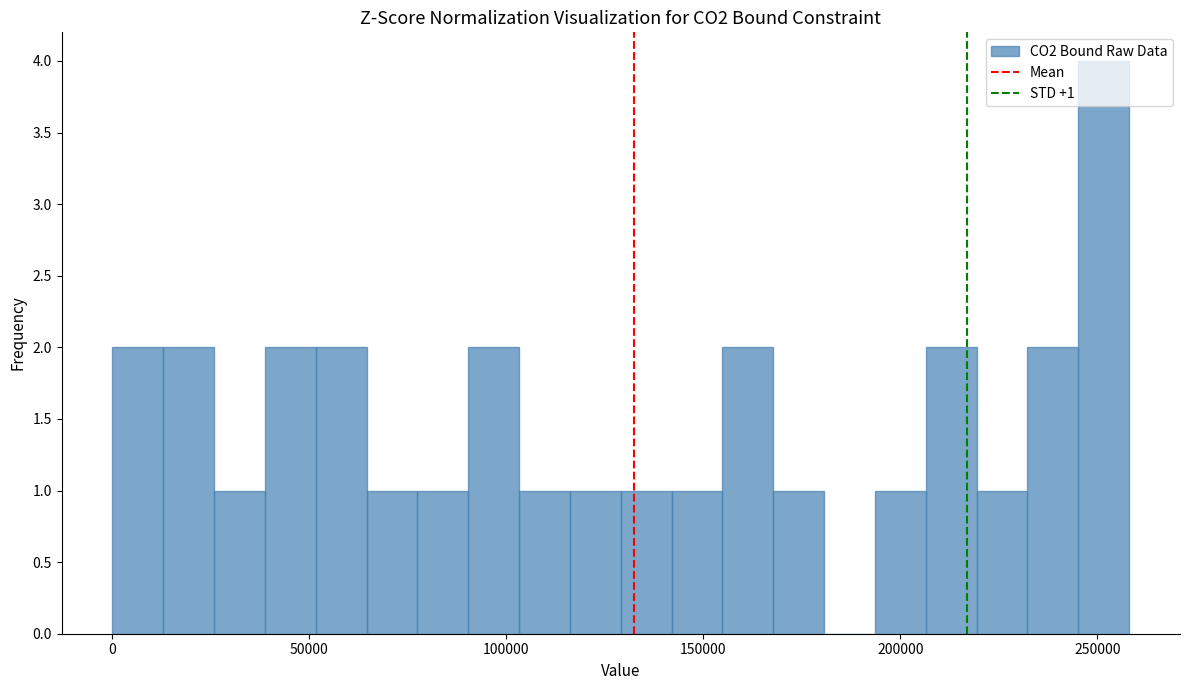

Around what value on the x-axis is the tallest bar? Give the approximate position of its centre, as read against the axis.

250000